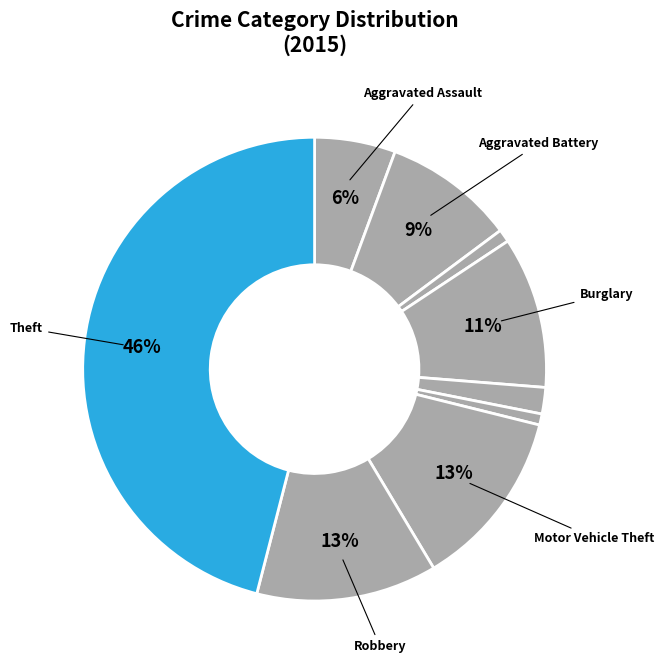

Which slice is the largest?

Theft